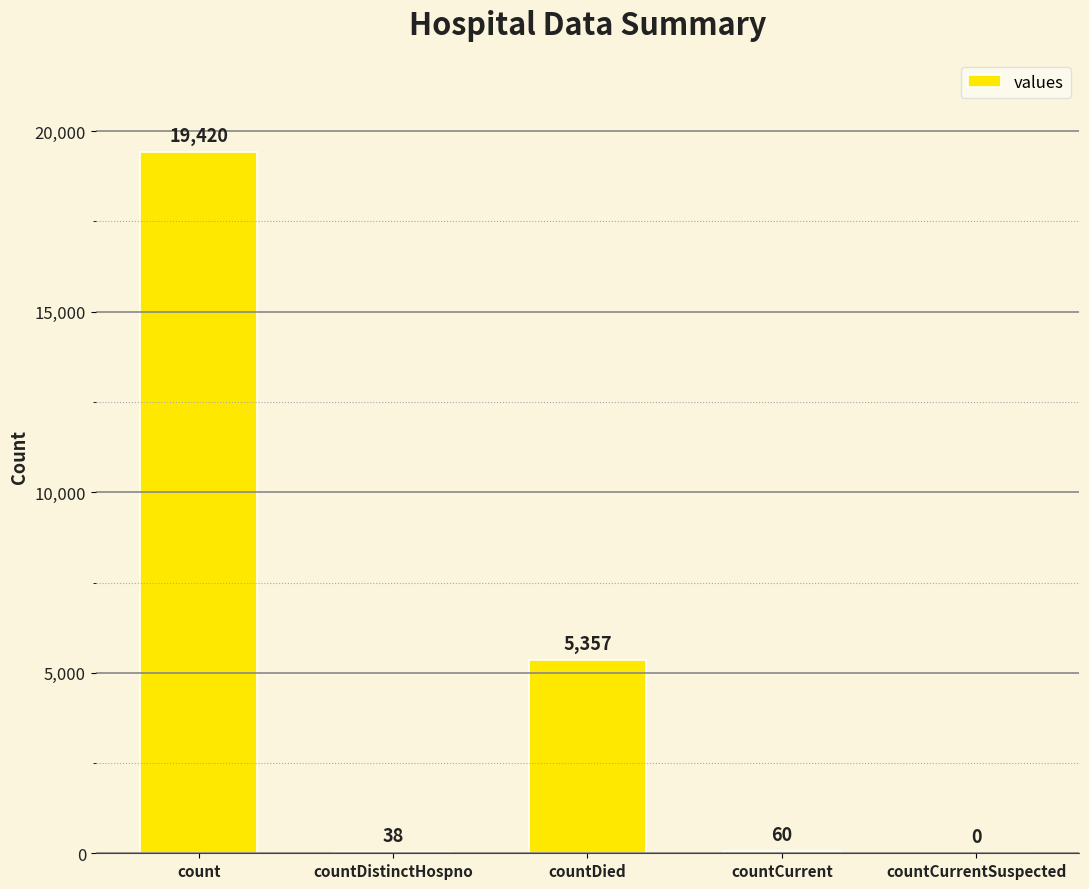

What is the sum of all values?

24875